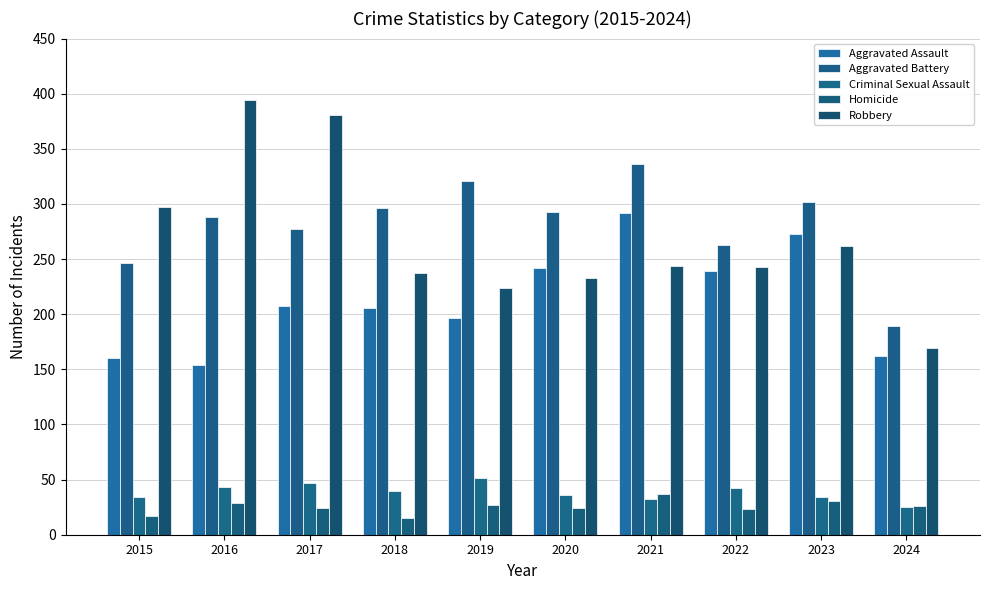

What are all the series names shown in the legend?

Aggravated Assault, Aggravated Battery, Criminal Sexual Assault, Homicide, Robbery